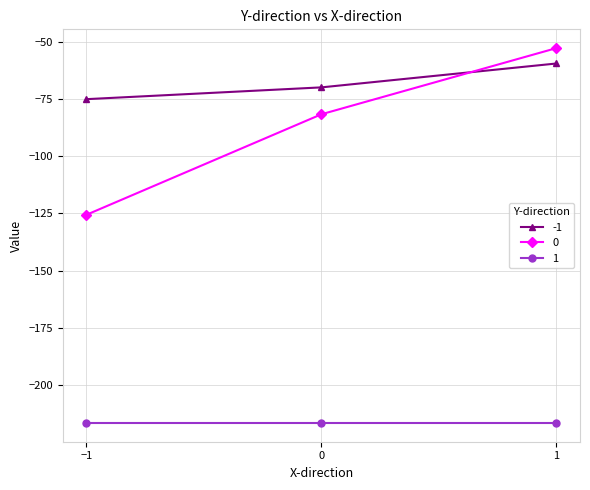

Does the chart have visible grid lines?

Yes